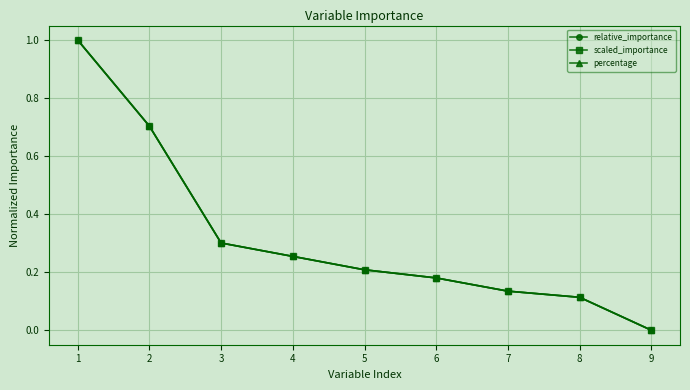

At 4, list the series in order from smallest to largest.

relative_importance, scaled_importance, percentage